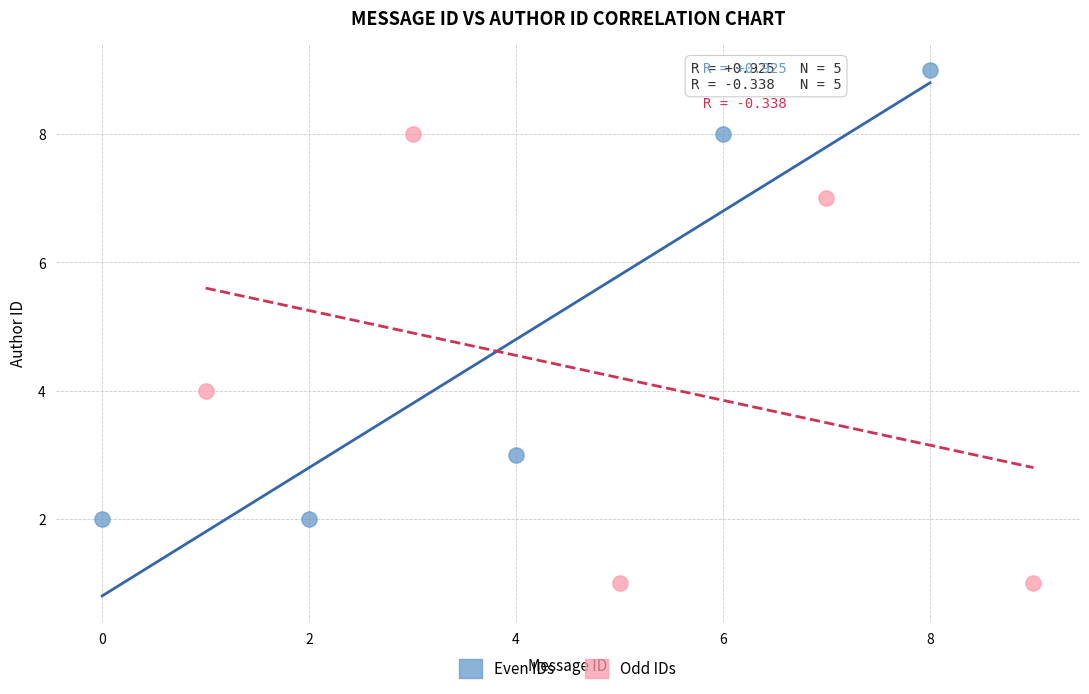

Which series contains the highest Y value?

Even IDs